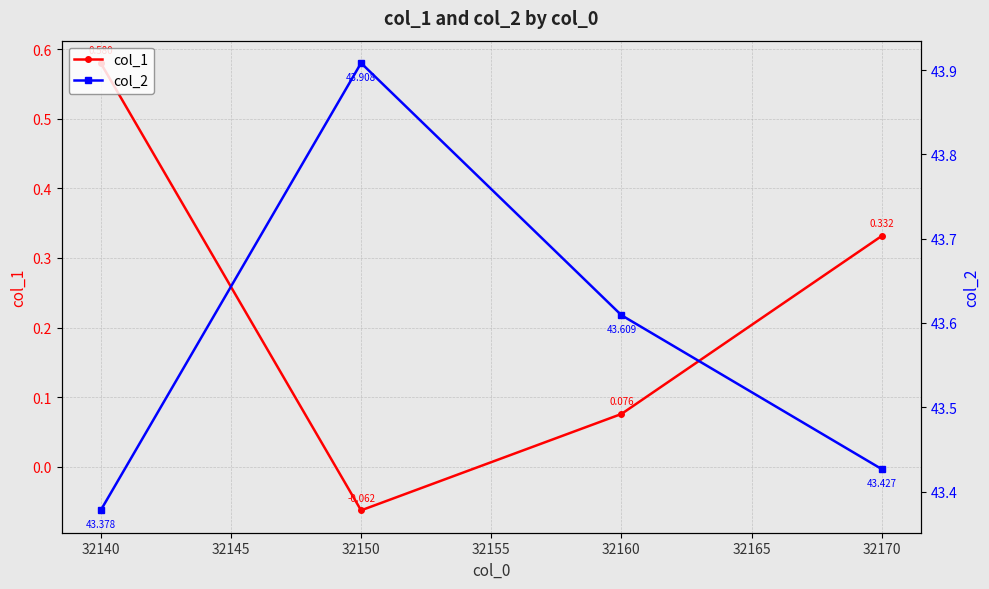

True or false: col_1 has more than 0 interior local peaks.

False